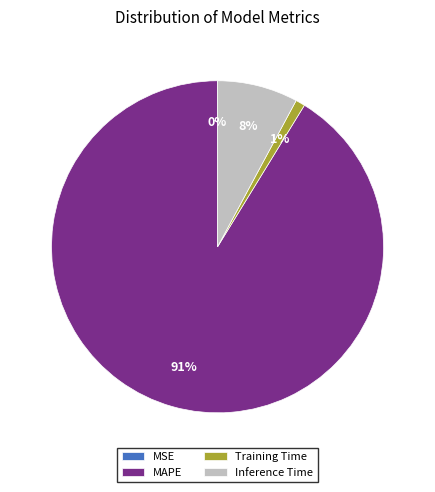

What percentage is the Training Time slice, to the nearest percent?

1%